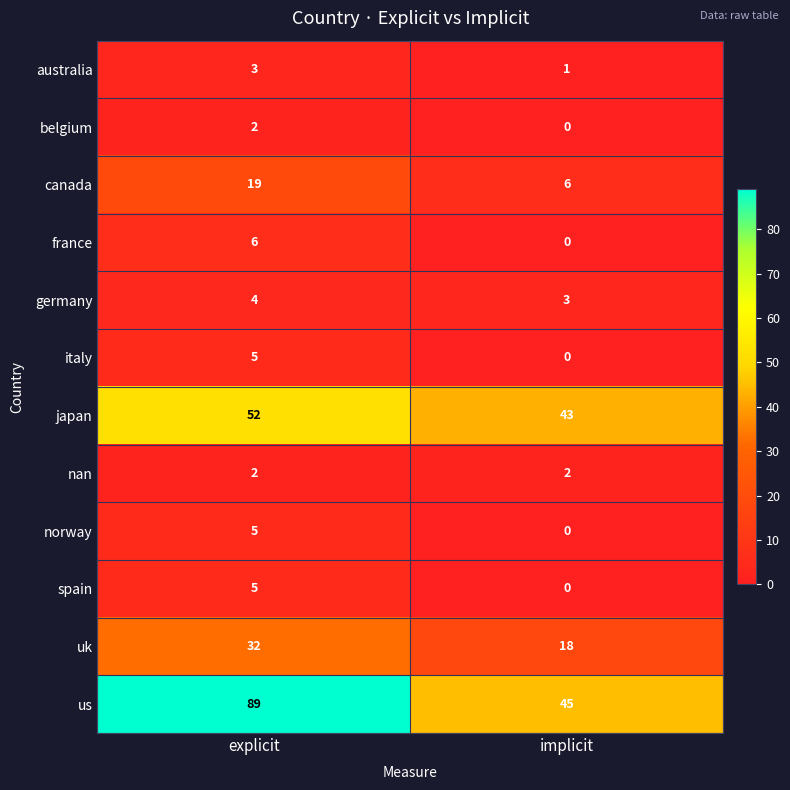

Which series has the largest total across all categories?

us